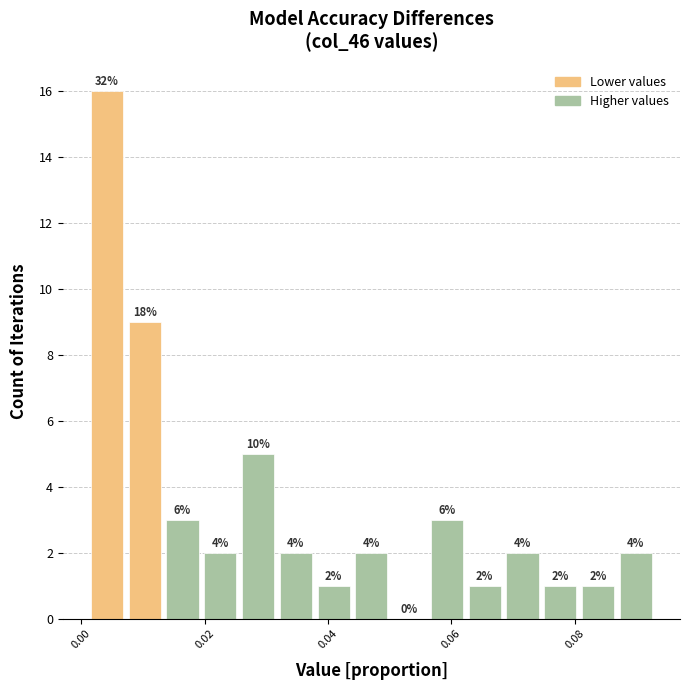

Read against the x-axis, roughly where is the centre of the tallest bar?

0.004